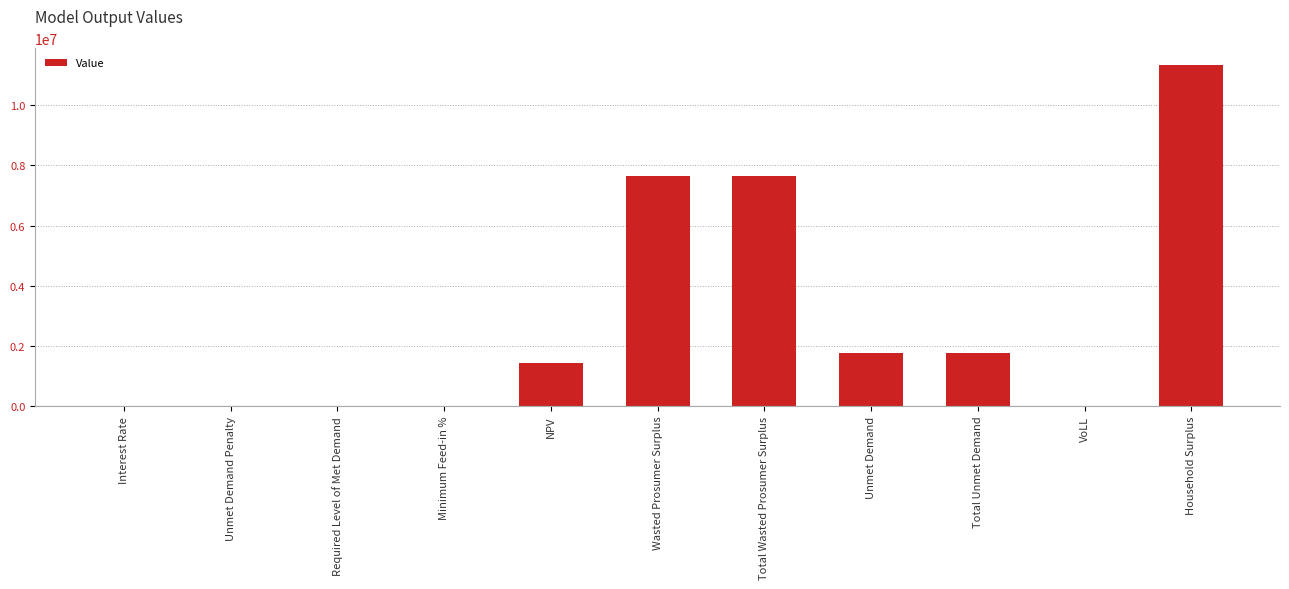

Approximately how many times larger is the value at Total Wasted Prosumer Surplus compared to Household Surplus?

0.7